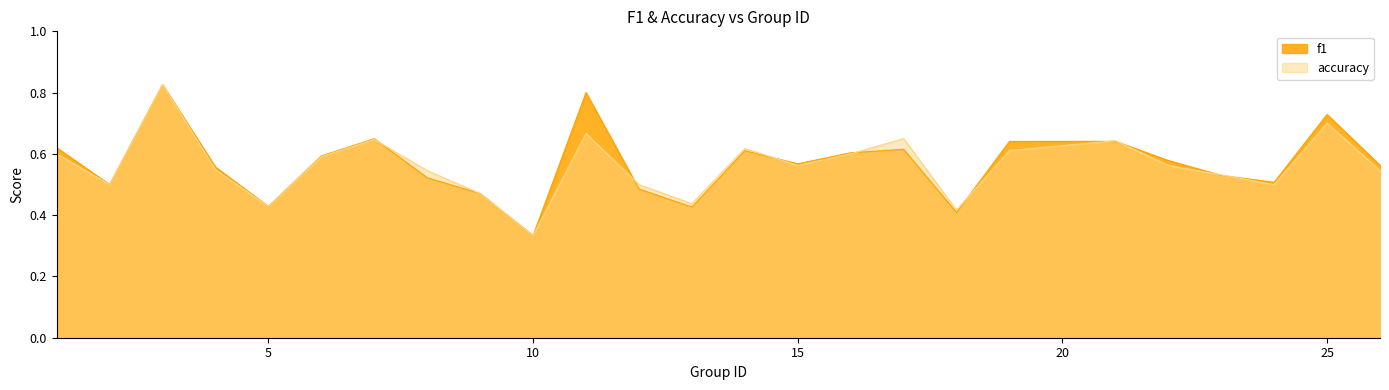

At which category is the sum across all series the highest?

3